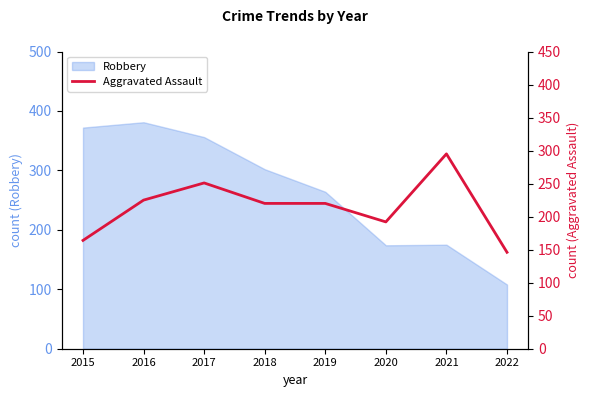

True or false: Robbery has a value of 356 at 2017.

True